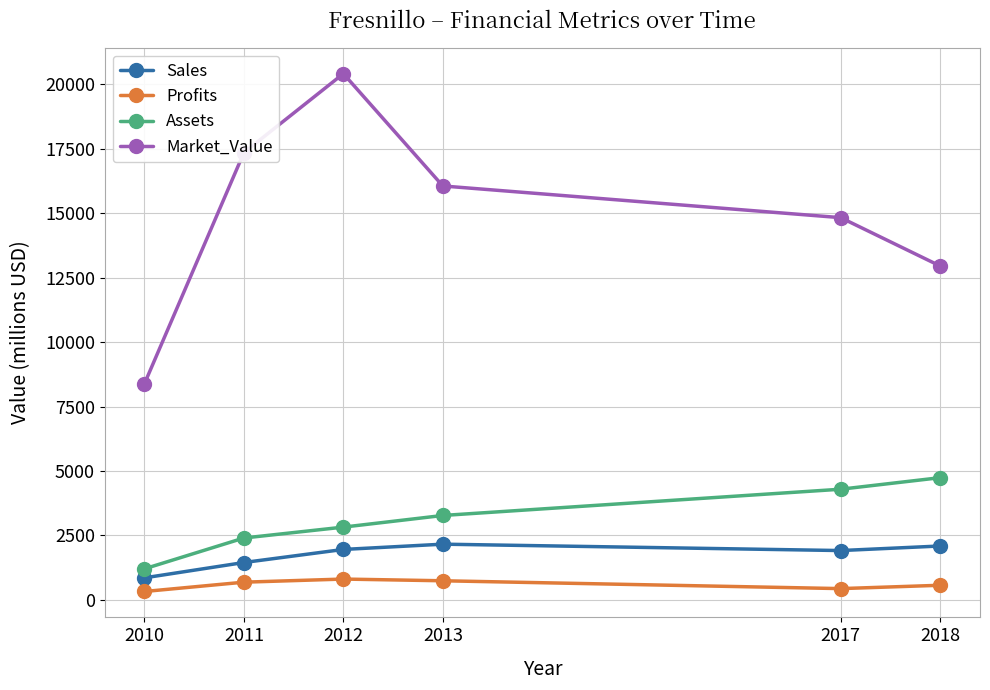

What is the value of the Profits point at the 6th from the left?

561.9